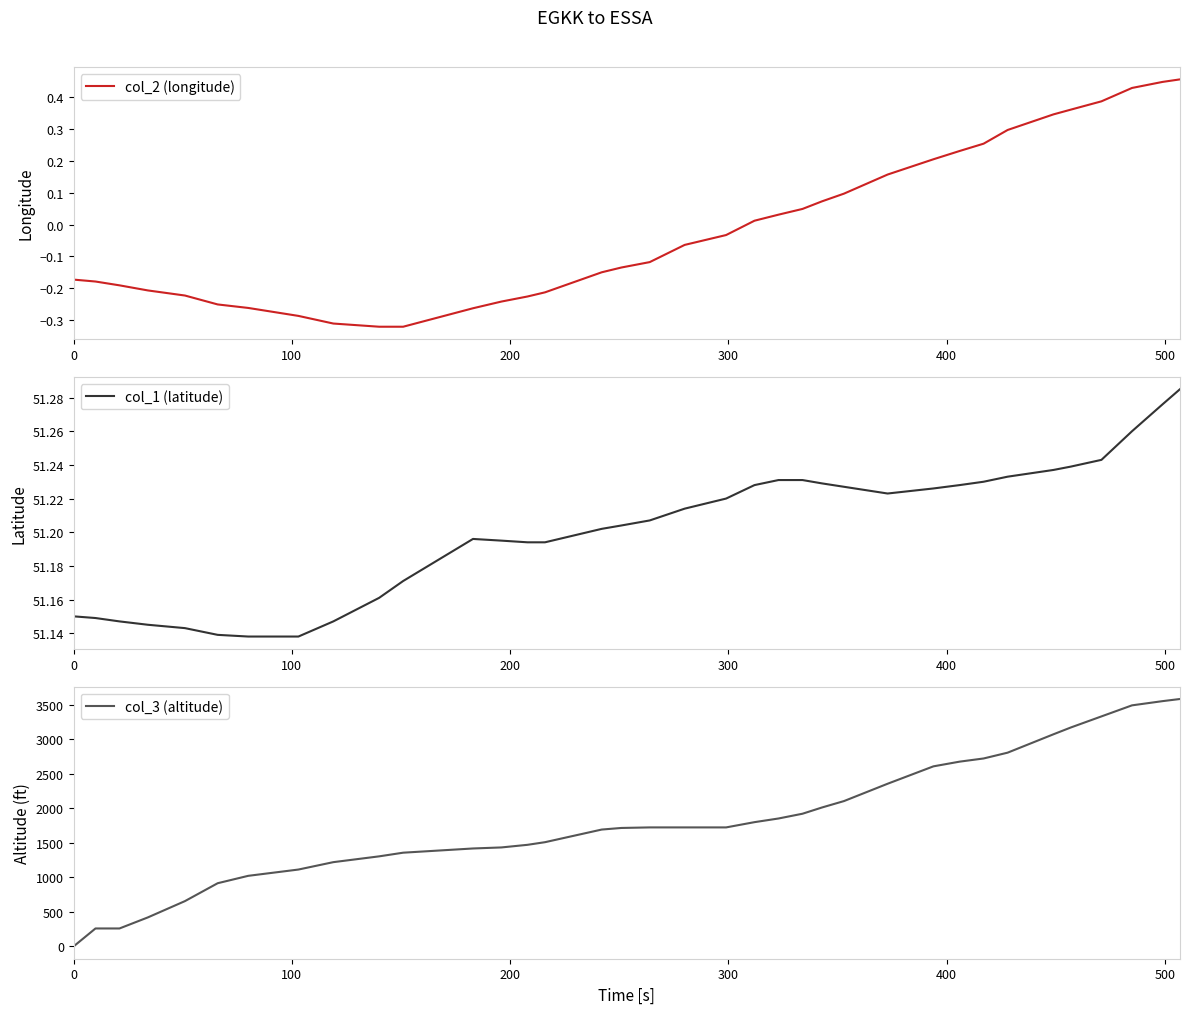

At how many categories does at least one series exceed 88?

35